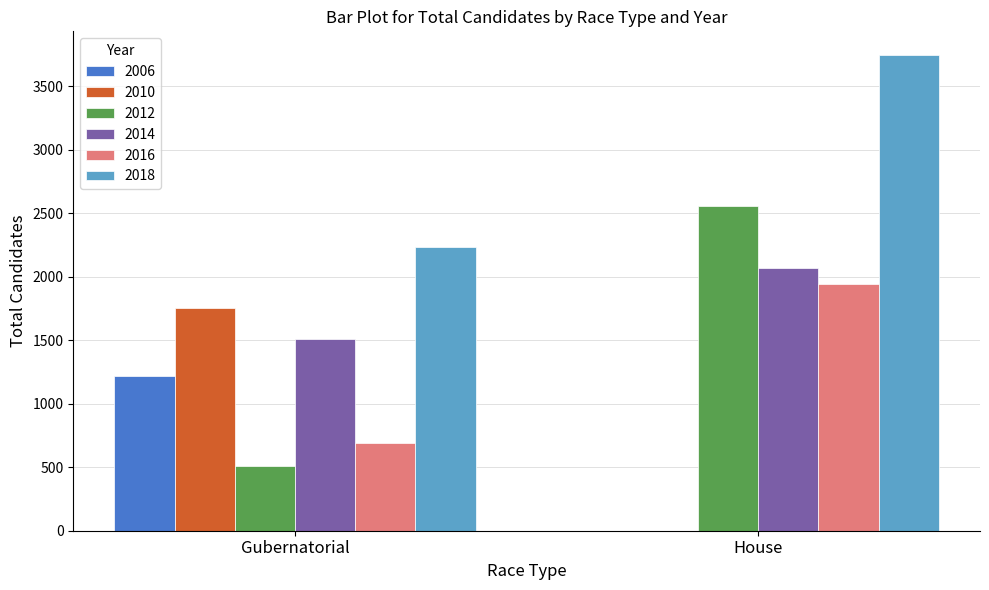

Is the value of 2014 at House greater than the value of 2016 at Gubernatorial?

Yes